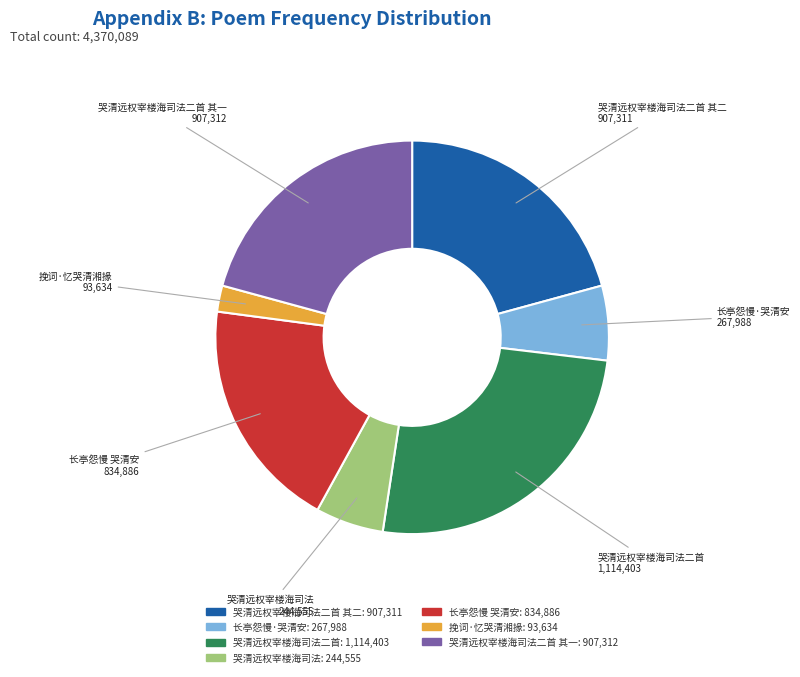

Which slice is the smallest?

挽词·忆哭清湘掾